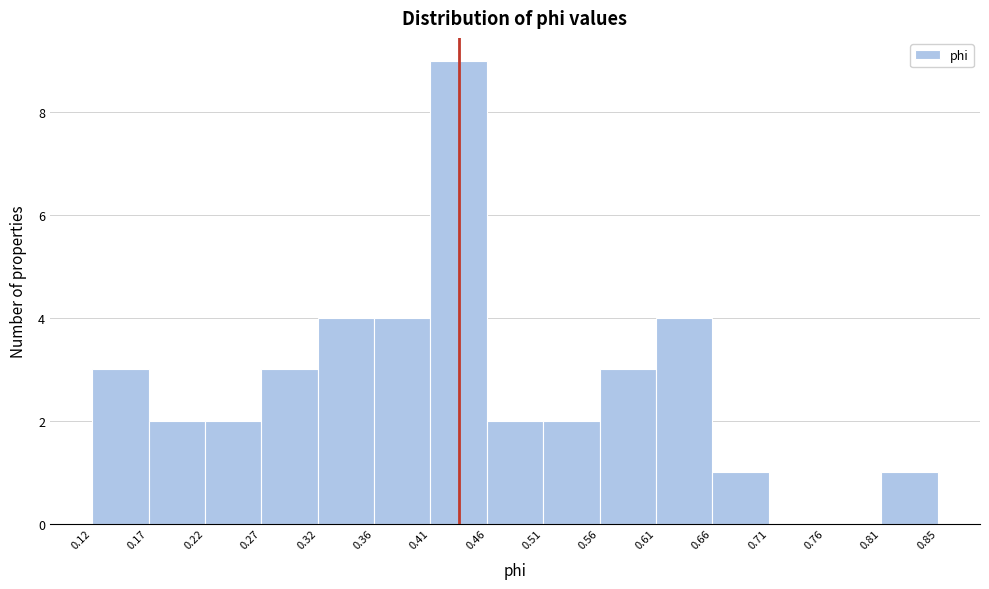

Reading left to right, list every bar in this chart as the range it spans on the x-axis followed by its height. The values are not printed on the chart, so give them approximately, as read against the axis.

0.12 to 0.17: 3
0.17 to 0.22: 2
0.22 to 0.27: 2
0.27 to 0.32: 3
0.32 to 0.36: 4
0.36 to 0.41: 4
0.41 to 0.46: 9
0.46 to 0.51: 2
0.51 to 0.56: 2
0.56 to 0.61: 3
0.61 to 0.66: 4
0.66 to 0.71: 1
0.71 to 0.76: 0
0.76 to 0.81: 0
0.81 to 0.85: 1